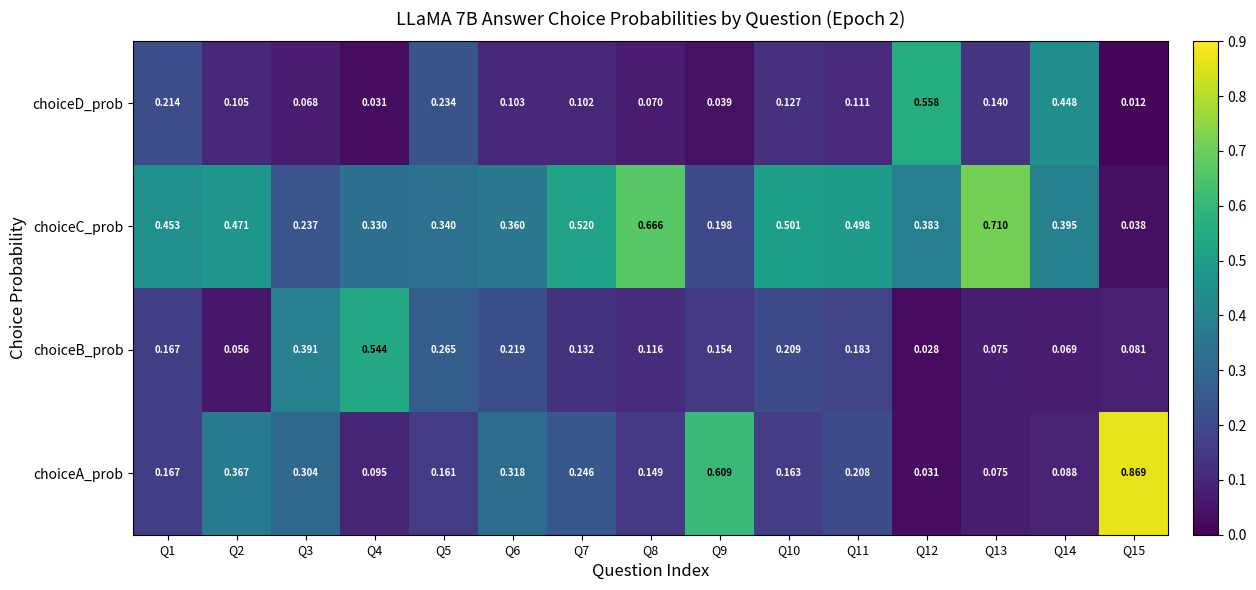

Between Q9 and Q15, which series saw the biggest shift?

choiceA_prob